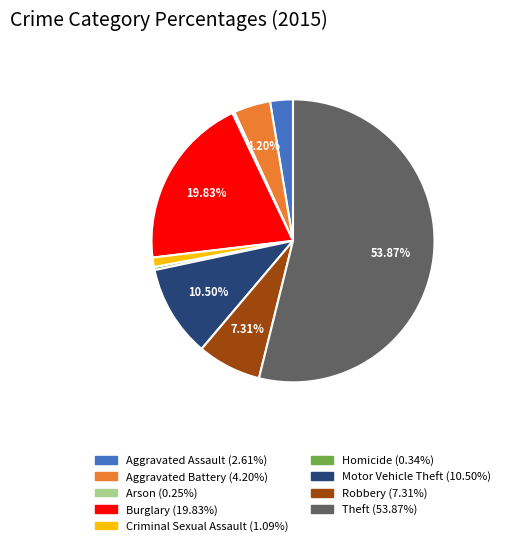

To the nearest percent, what is the combined percentage of Theft and Robbery?

61%